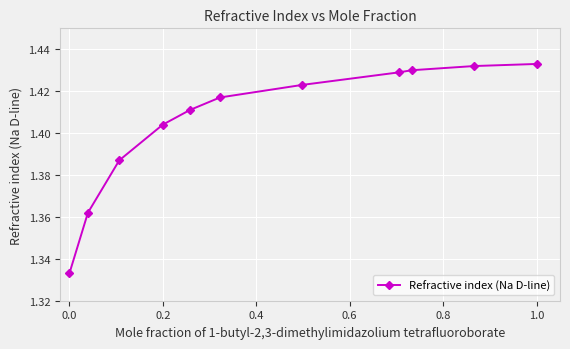

True or false: the data has more than 2 interior local peaks.

False